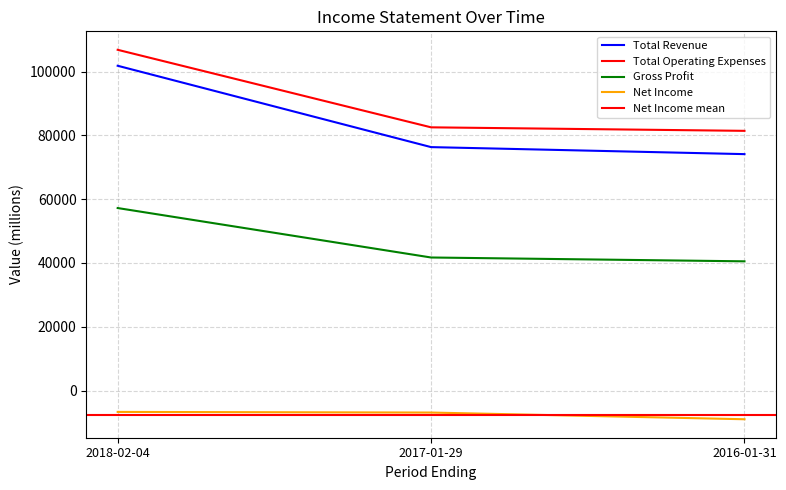

Which category has the lowest value in the Gross Profit series?

2016-01-31